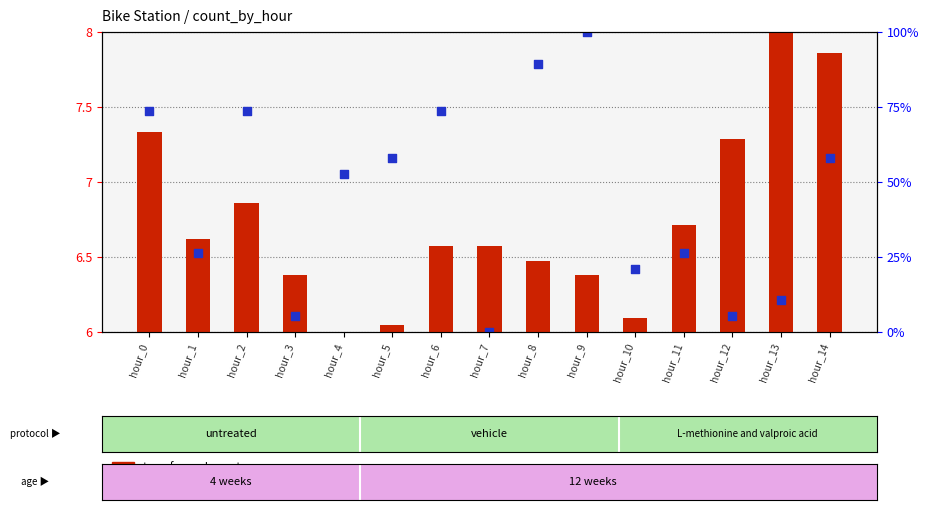

Which series reaches the maximum Y coordinate?

percentile rank within the sample